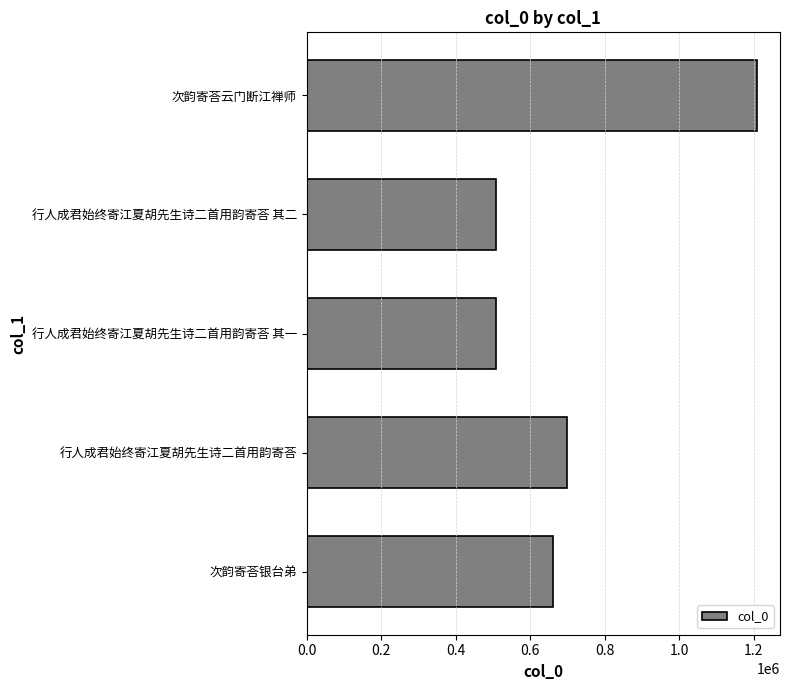

The value at 行人成君始终寄江夏胡先生诗二首用韵寄荅 is 166621. True or false?

False